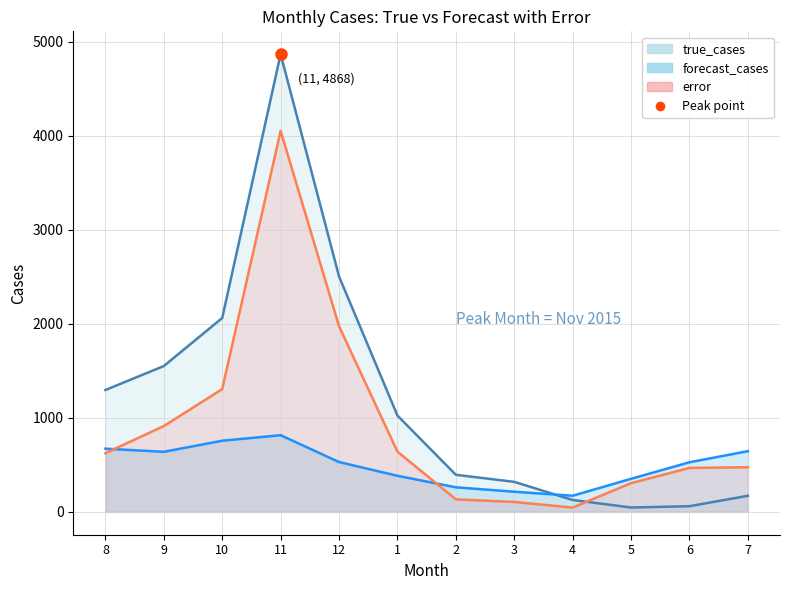

Where do error line and forecast_cases line first cross each other?

8 and 9